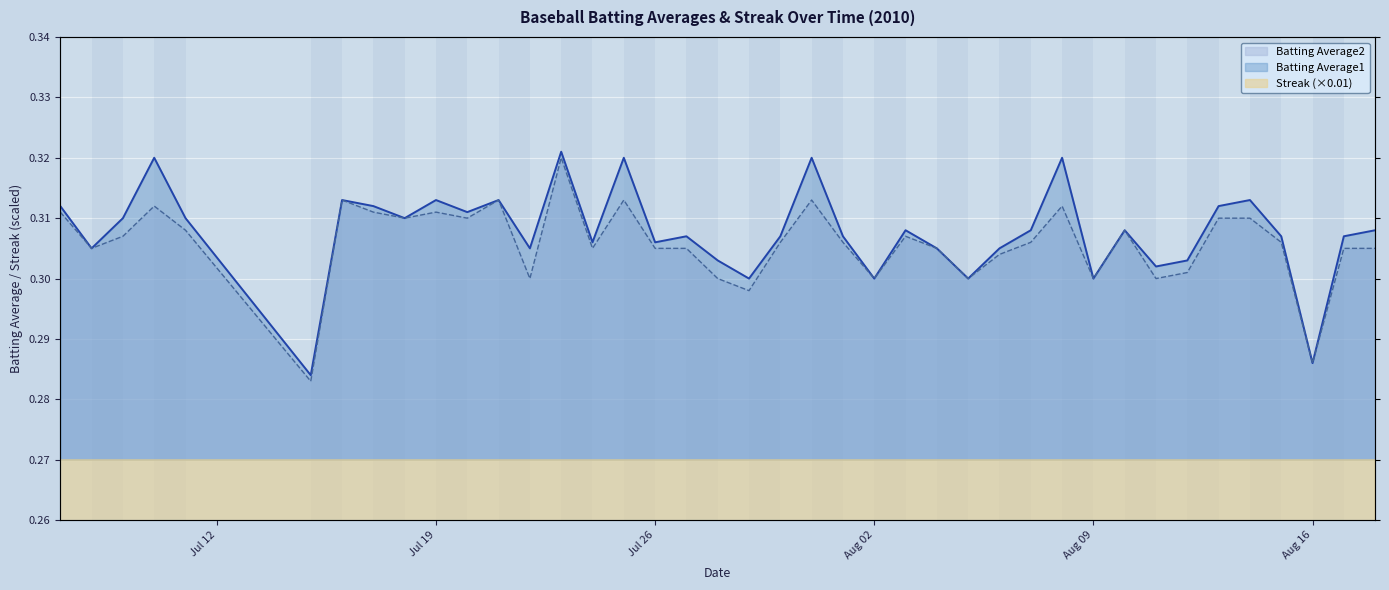

True or false: Batting Average2 and Batting Average1 cross at least once.

False